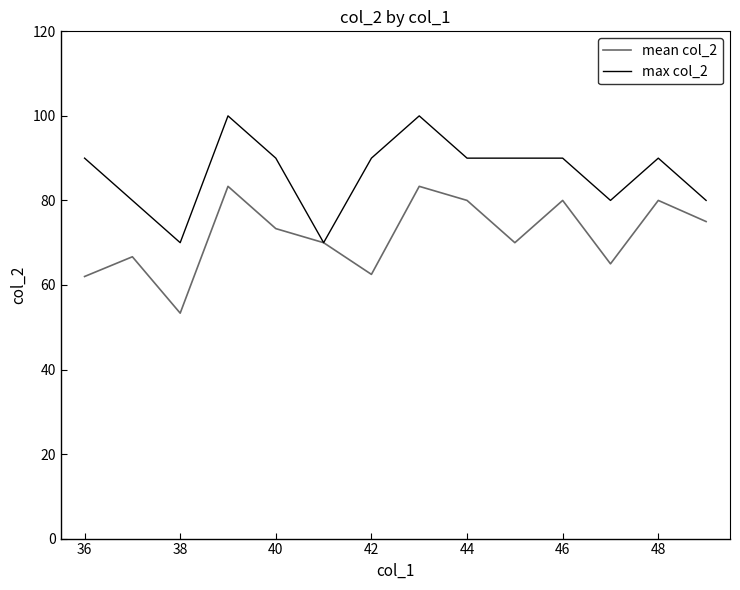

Which series has the largest total across all categories?

max col_2